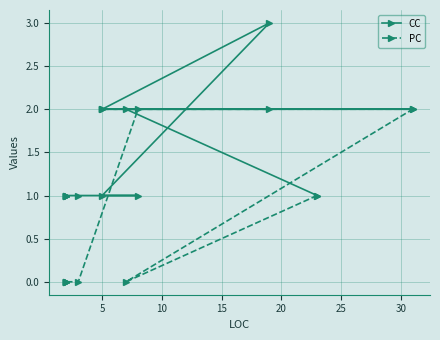

What is the highest value of the CC series?

3